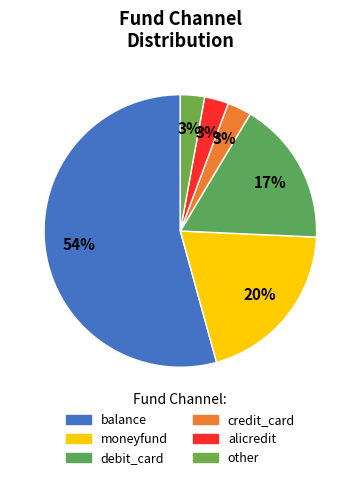

How many slices are in this pie chart?

6